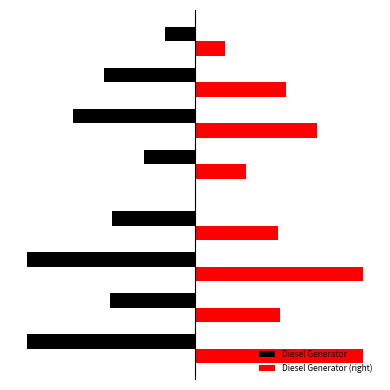

Is the value of Diesel Generator at 1 greater than the value of Diesel Generator (right) at 0?

No